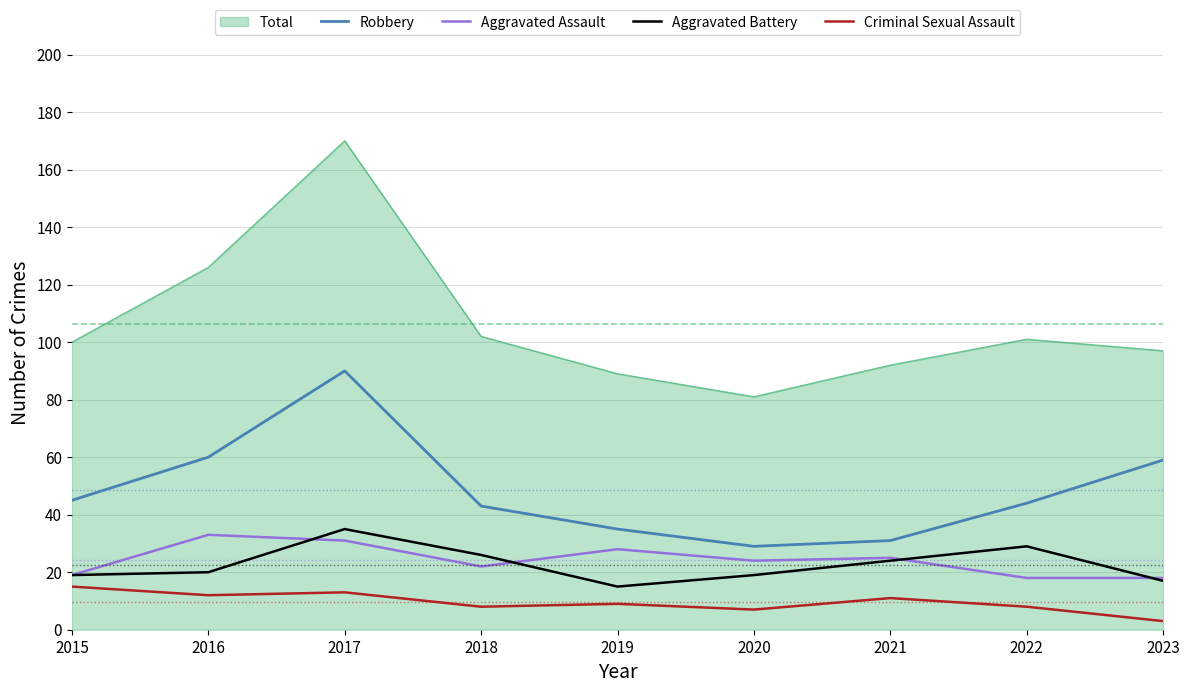

What is the sum of all Robbery values?

436